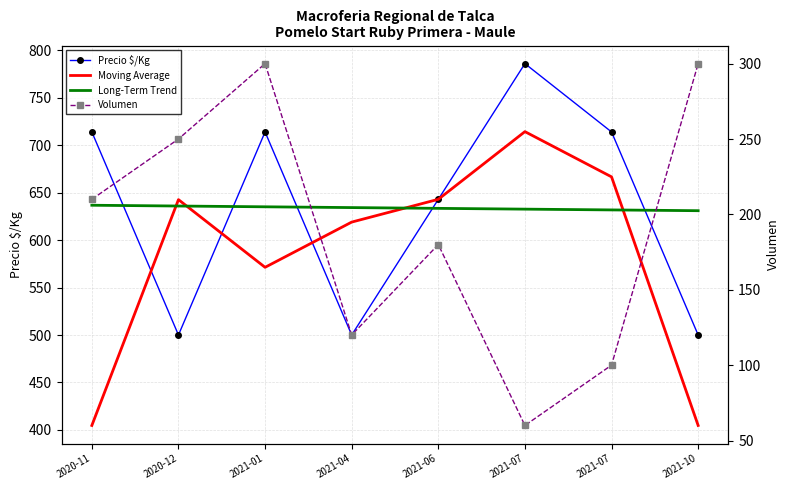

How many values in the Long-Term Trend series exceed 634?

4